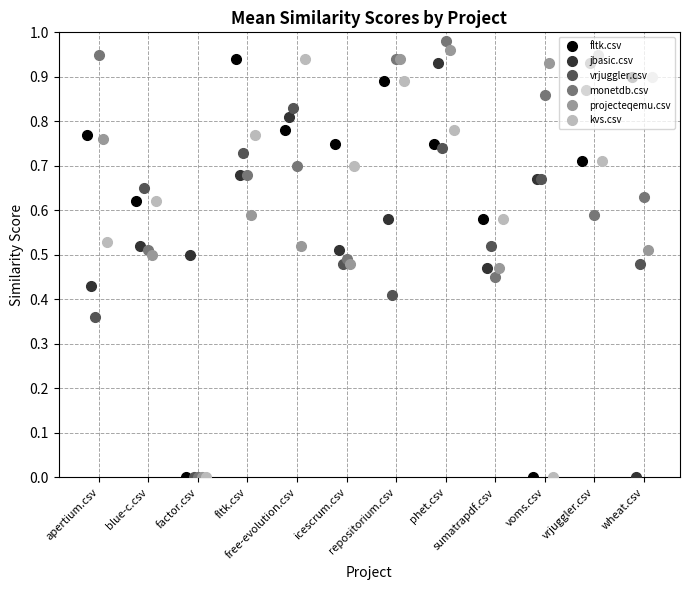

In vrjuggler.csv, how many points are lower than both neighbors (excluding endpoints)?

3